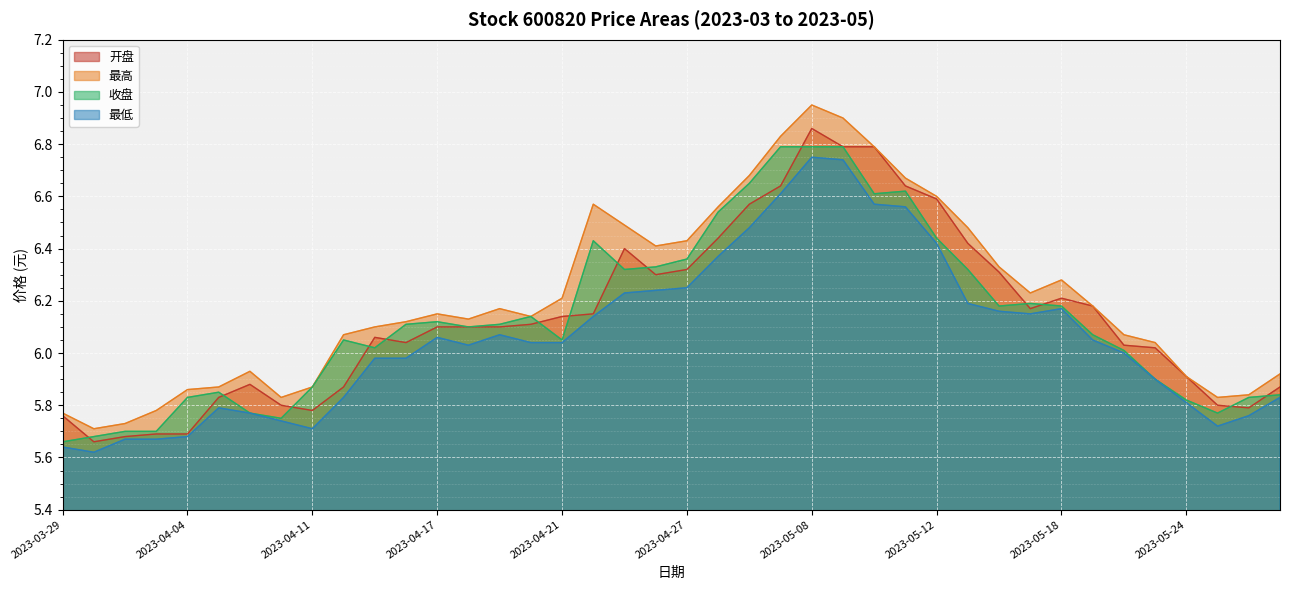

What position from the left is 2023-04-07?

7